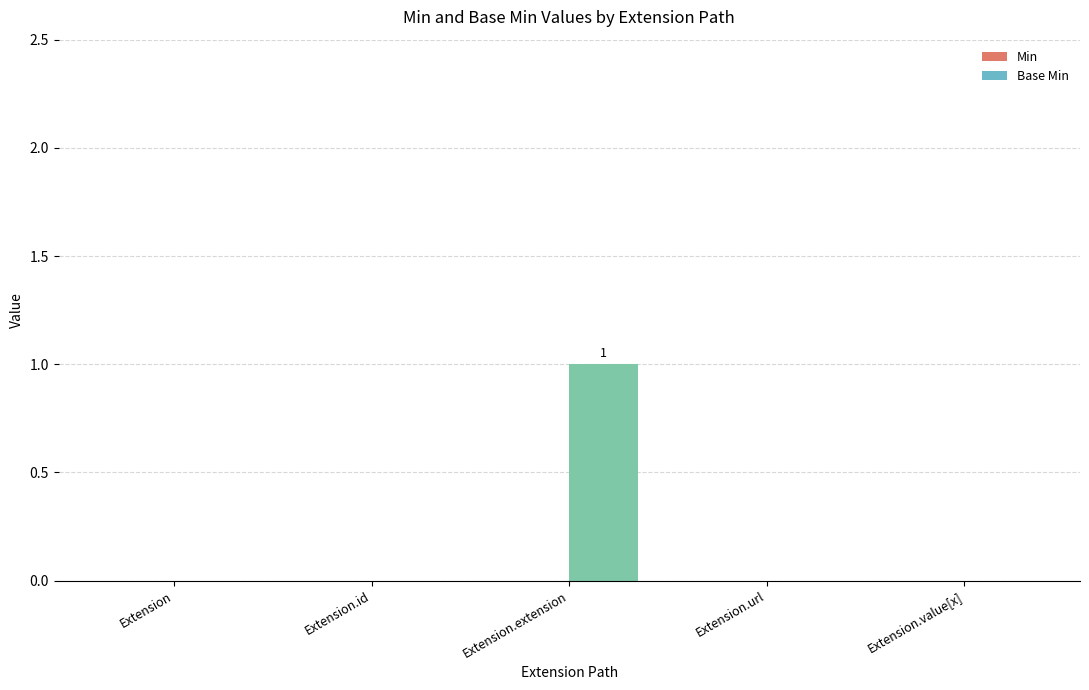

Does the chart contain stacked bars?

No